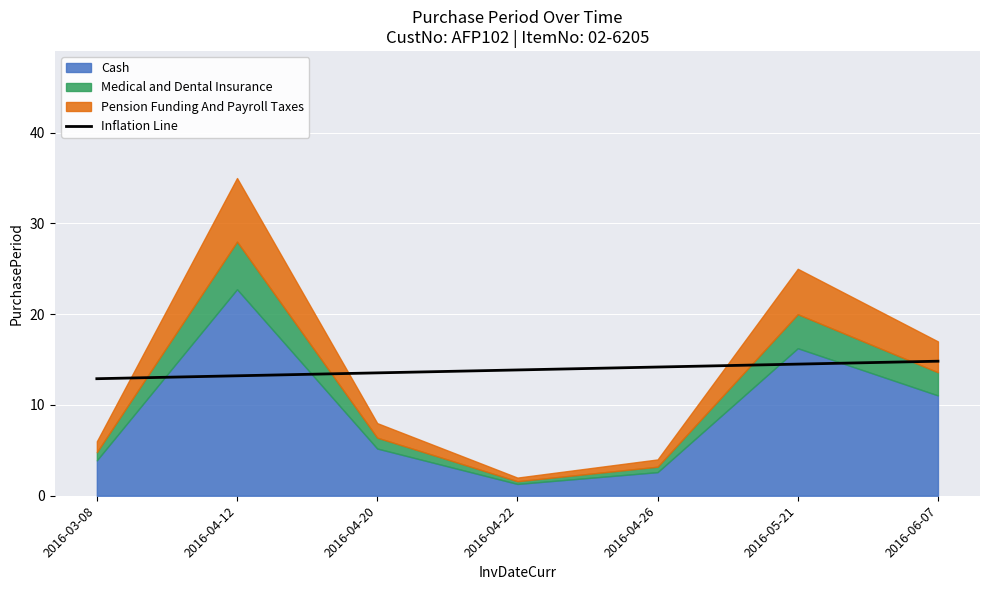

The value of Inflation Line at 2016-04-12 is 21.6. True or false?

False